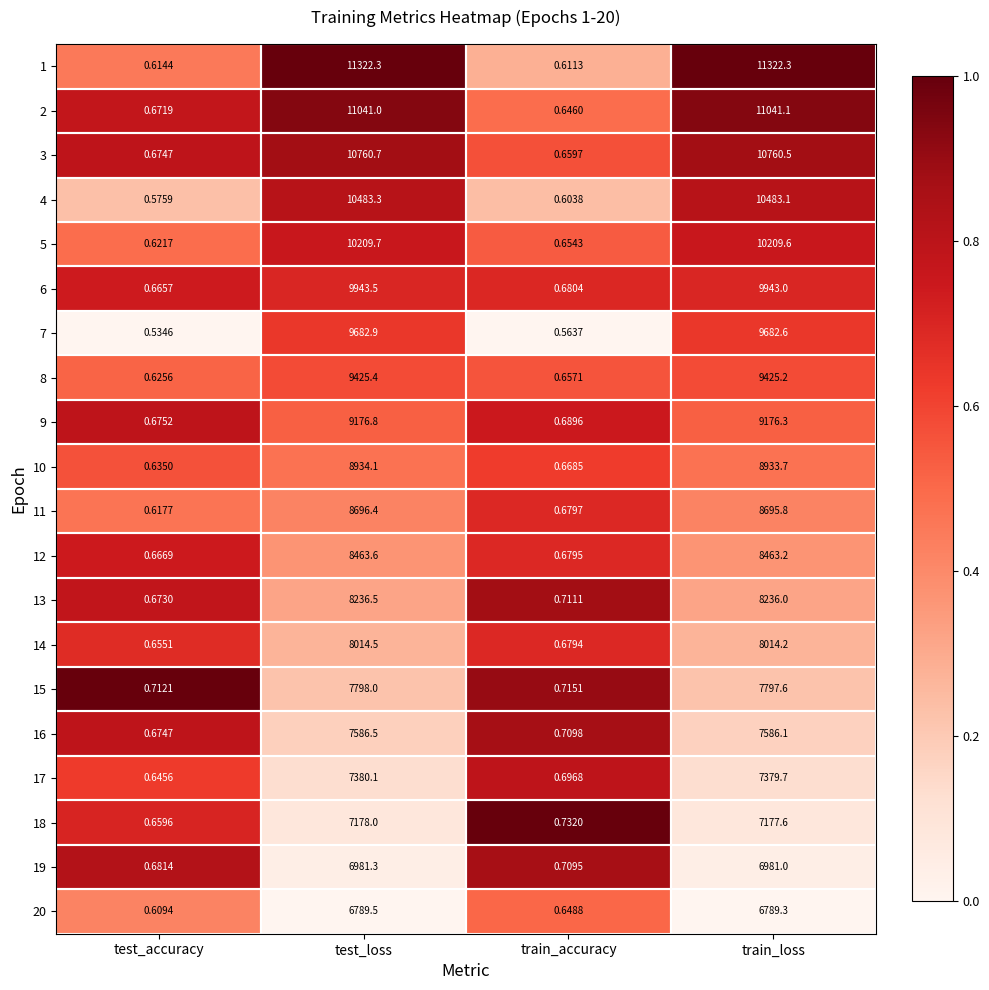

Between test_loss and train_accuracy, which series saw the biggest shift?

1